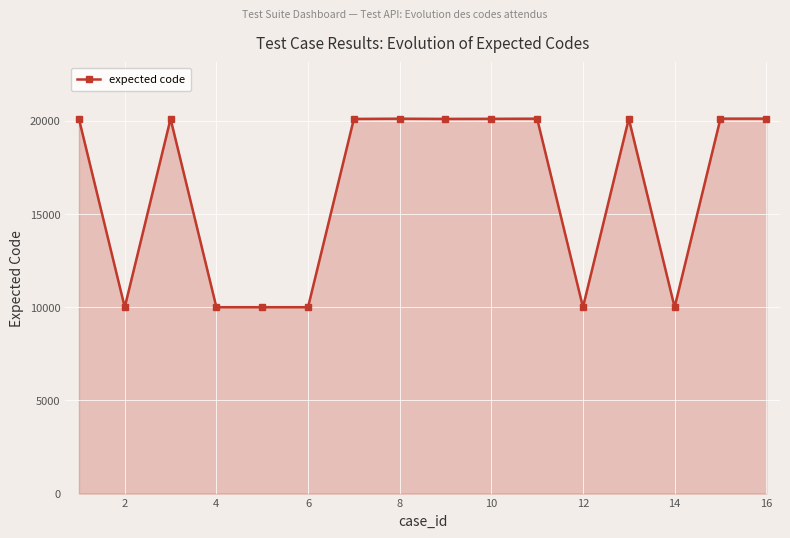

What is the value of the 16th point from the left?

20118